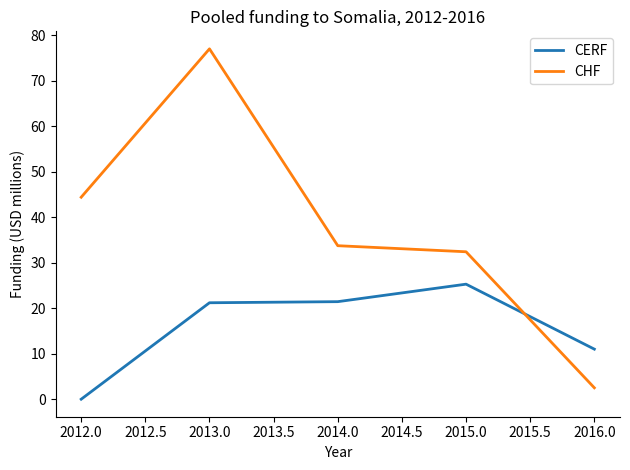

Which series ends up on top after the final intersection of CHF and CERF?

CERF